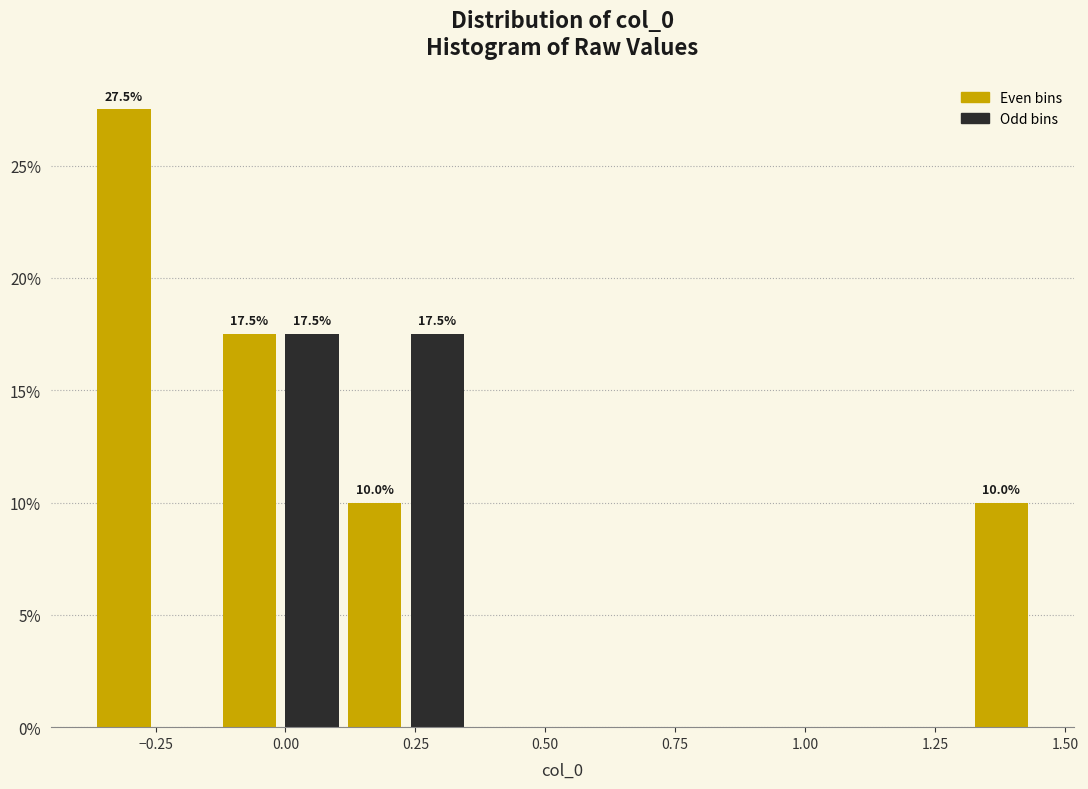

Read against the x-axis, roughly where is the centre of the tallest bar?

-0.30